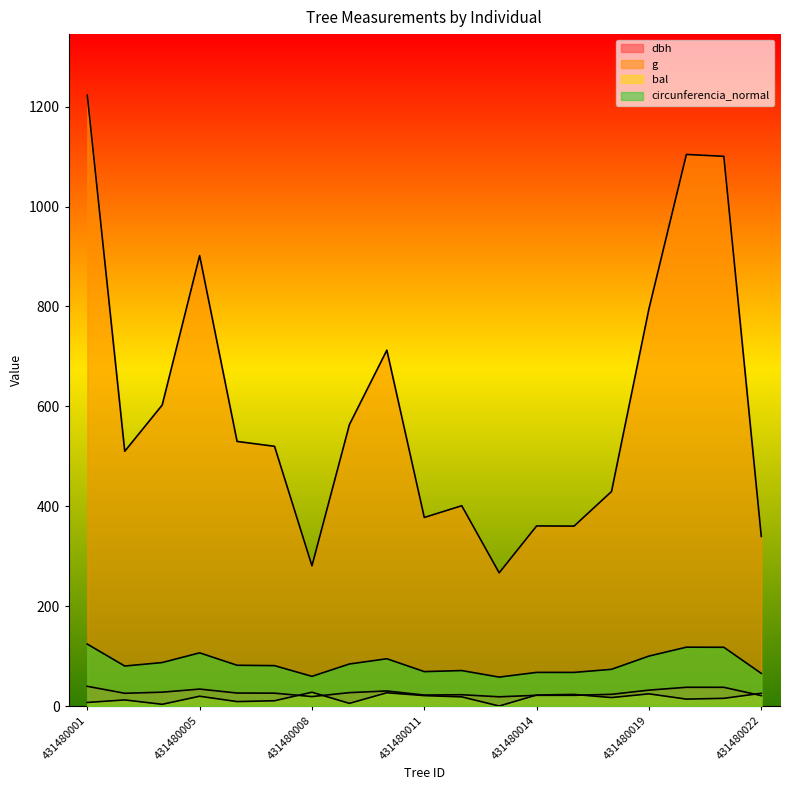

Does the chart display data point markers on the line(s)?

No